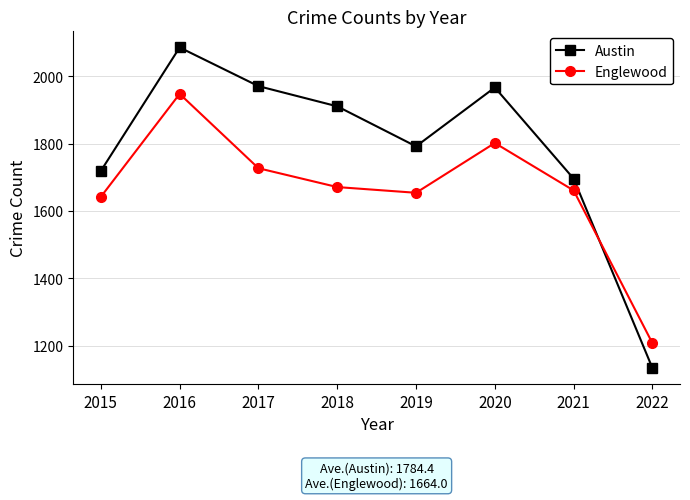

What is the spread (max minus min) of values at 2022?

74